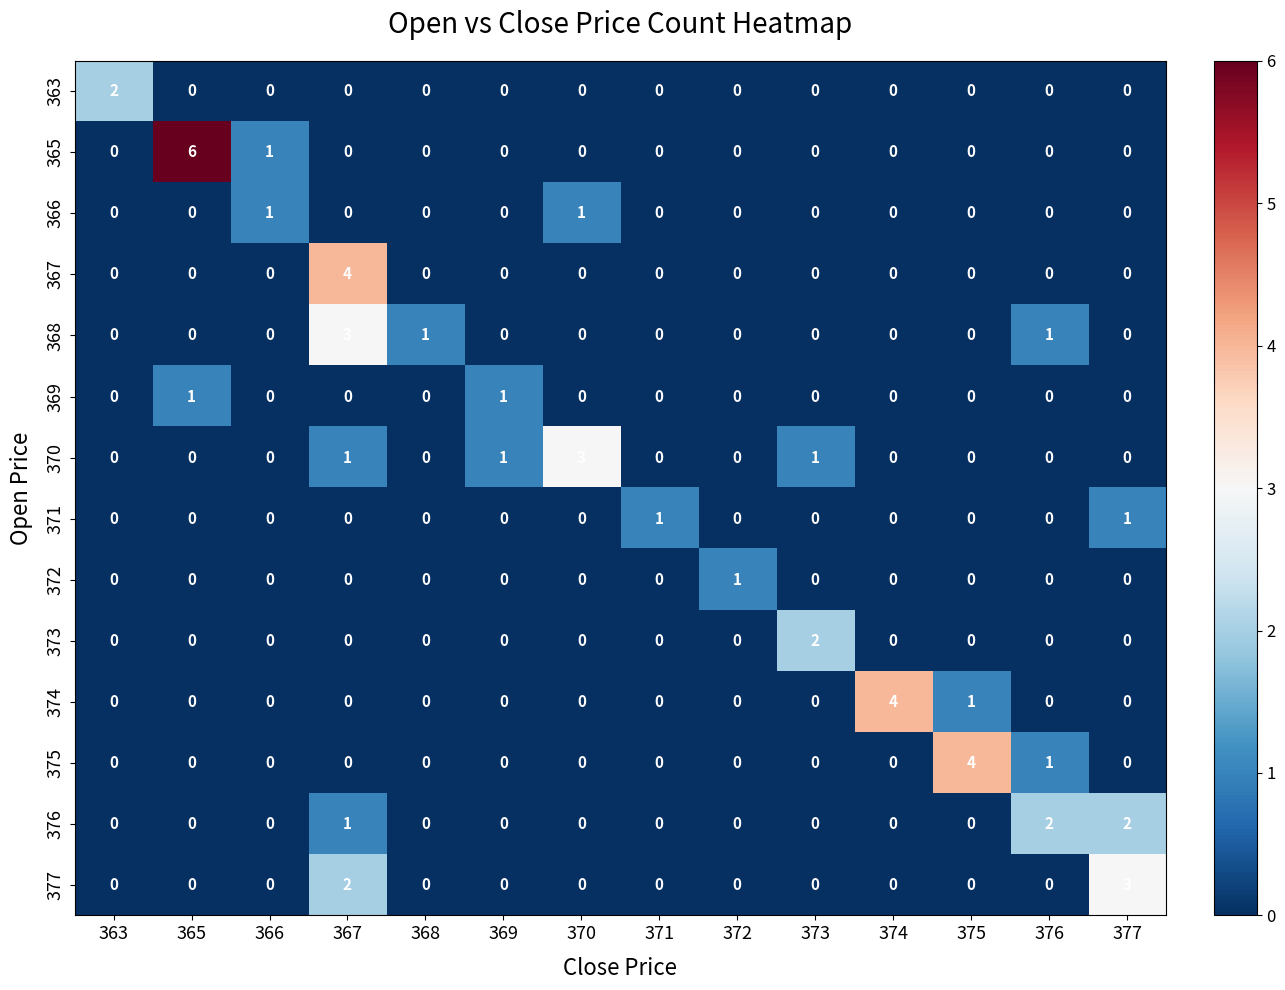

Between 367 and 370, which series saw the biggest shift?

367